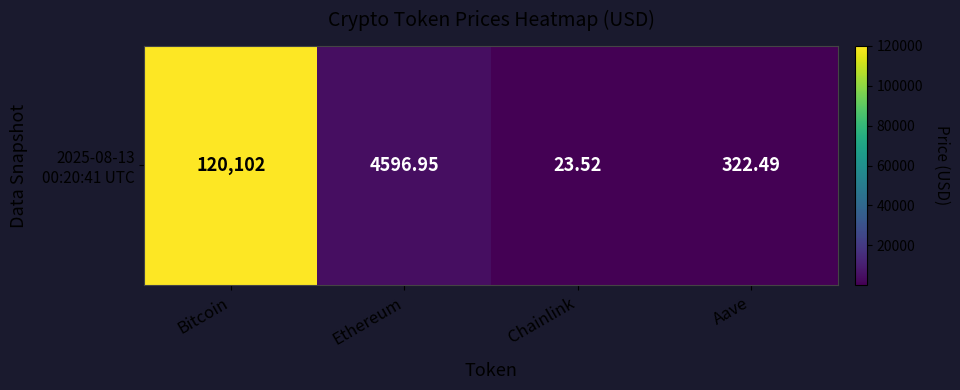

Rank the categories by value from lowest to highest.

Chainlink, Aave, Ethereum, Bitcoin